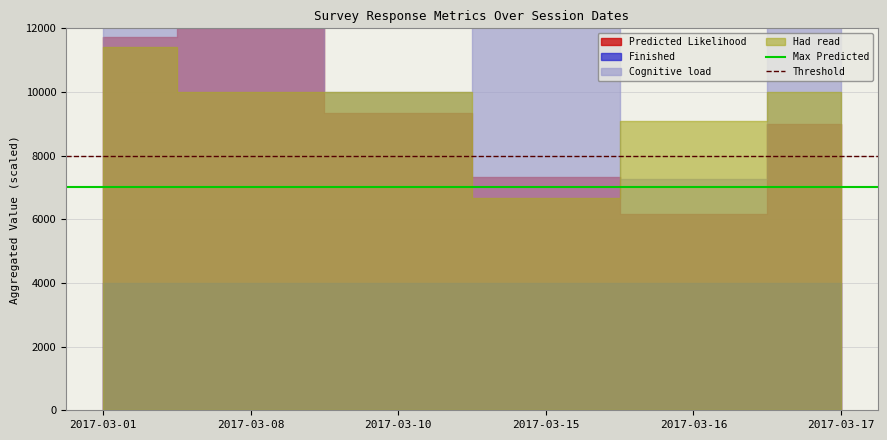

What is the approximate value of Threshold at 2017-03-08?

8000